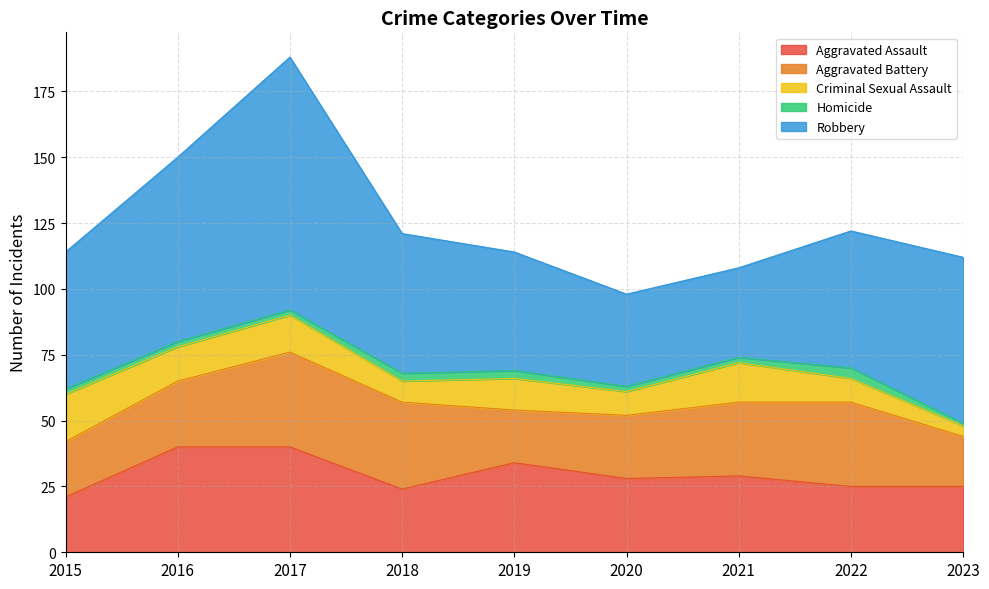

Reading left to right, what are all the values shown in this chart?

Aggravated Assault: 2015=21	2016=40	2017=40	2018=24	2019=34	2020=28	2021=29	2022=25	2023=25
Aggravated Battery: 2015=21	2016=25	2017=36	2018=33	2019=20	2020=24	2021=28	2022=32	2023=19
Criminal Sexual Assault: 2015=18	2016=13	2017=14	2018=8	2019=12	2020=9	2021=15	2022=9	2023=4
Homicide: 2015=2	2016=2	2017=2	2018=3	2019=3	2020=2	2021=2	2022=4	2023=1
Robbery: 2015=52	2016=70	2017=96	2018=53	2019=45	2020=35	2021=34	2022=52	2023=63